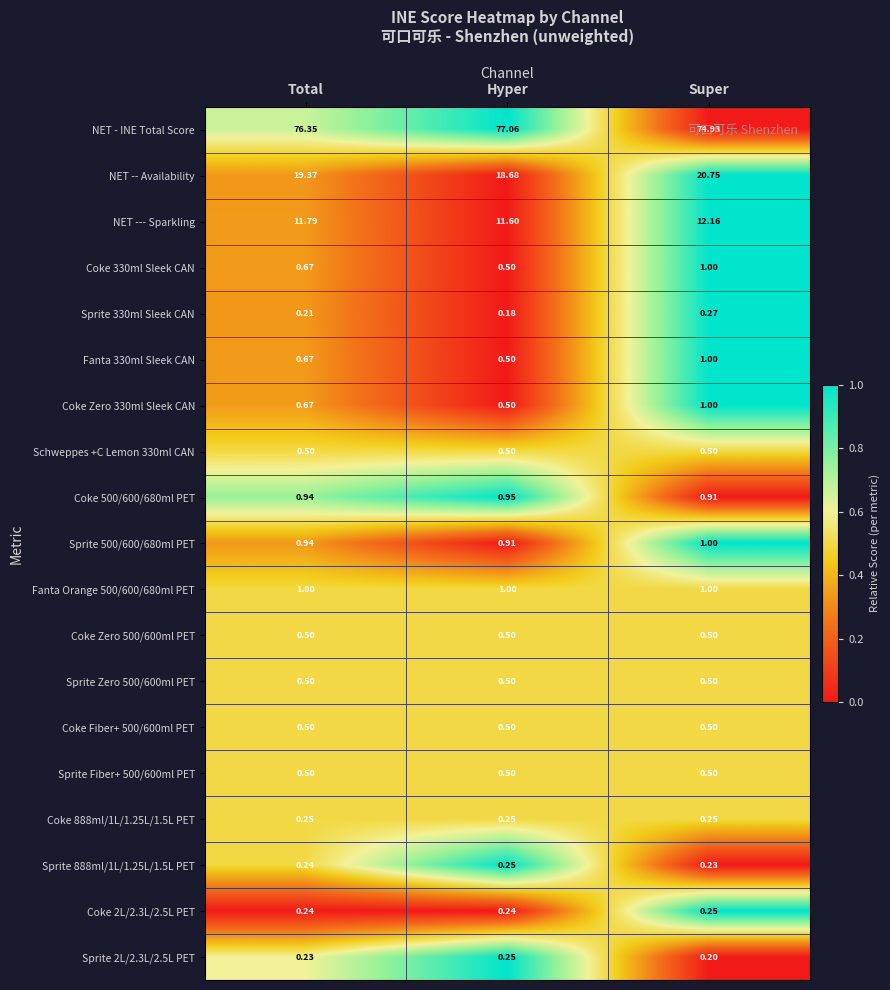

At which category is the sum across all series the highest?

Super